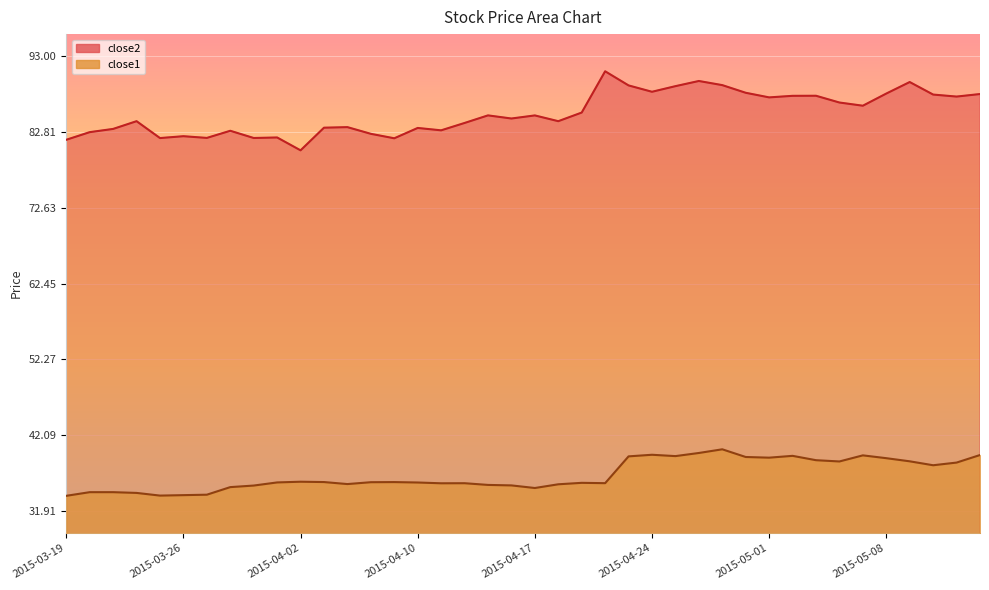

Rank the series at 2015-05-14 from highest to lowest value.

close2, close1